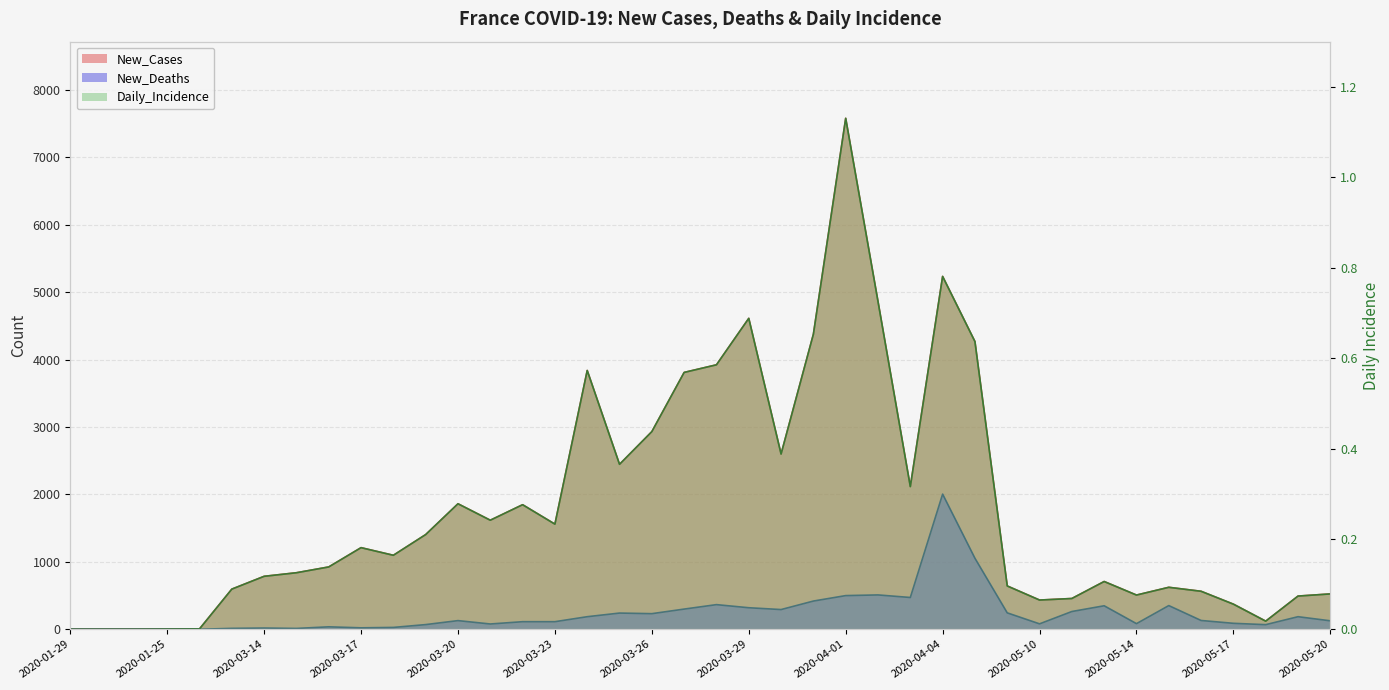

At which category does New_Cases reach its first local valley?

2020-03-18